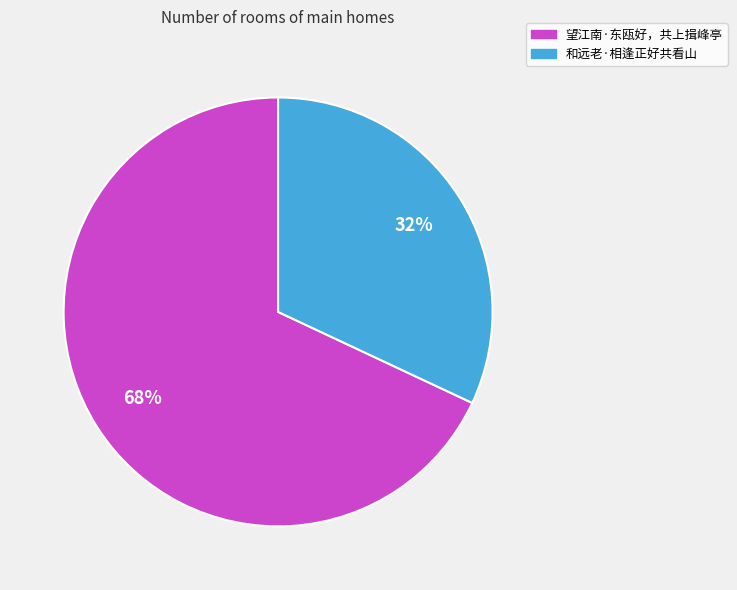

Count the number of slices in the pie.

2